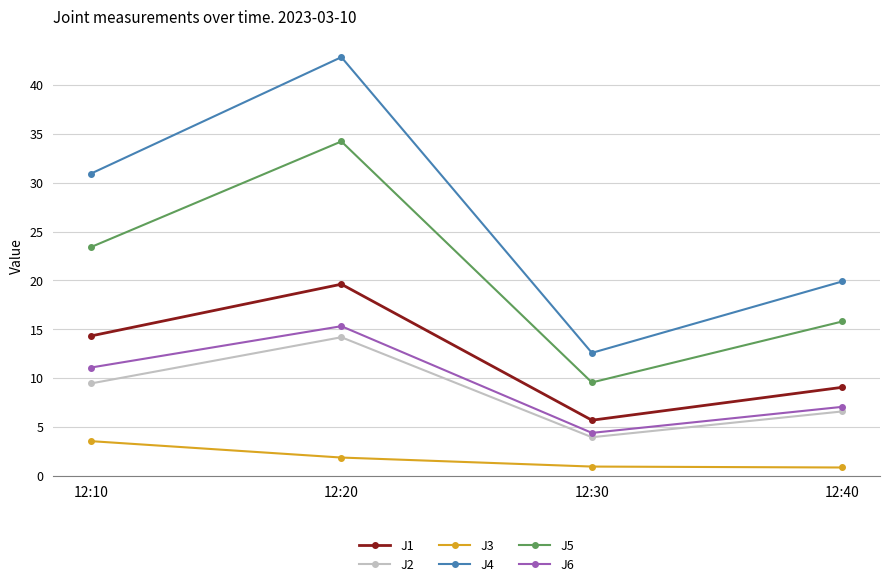

What is the value of the J3 point at the 3rd from the left?

0.9